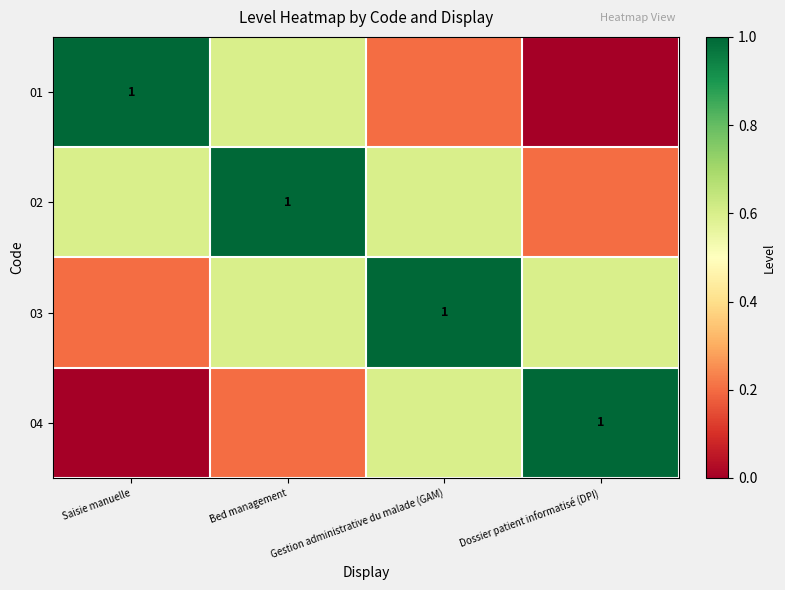

What is the total value across all series at Saisie manuelle?

1.8